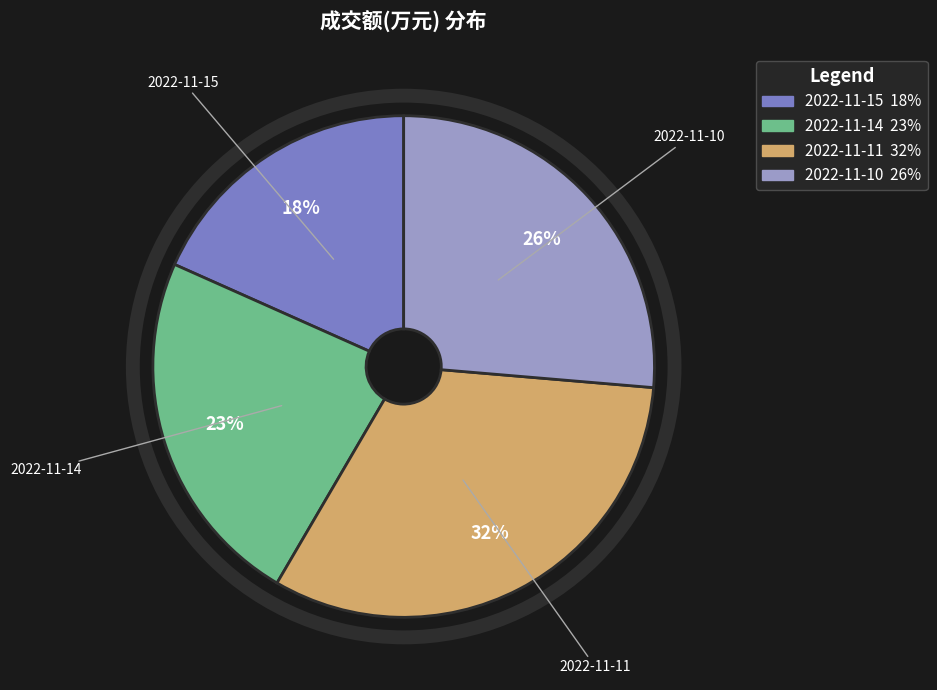

Which category has the biggest portion of the pie?

2022-11-11